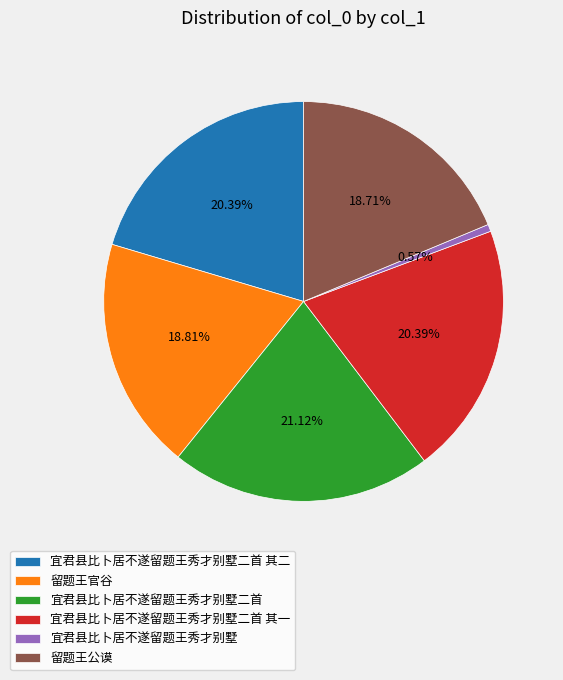

What percentage is the 留题王公谟 slice, to the nearest percent?

19%